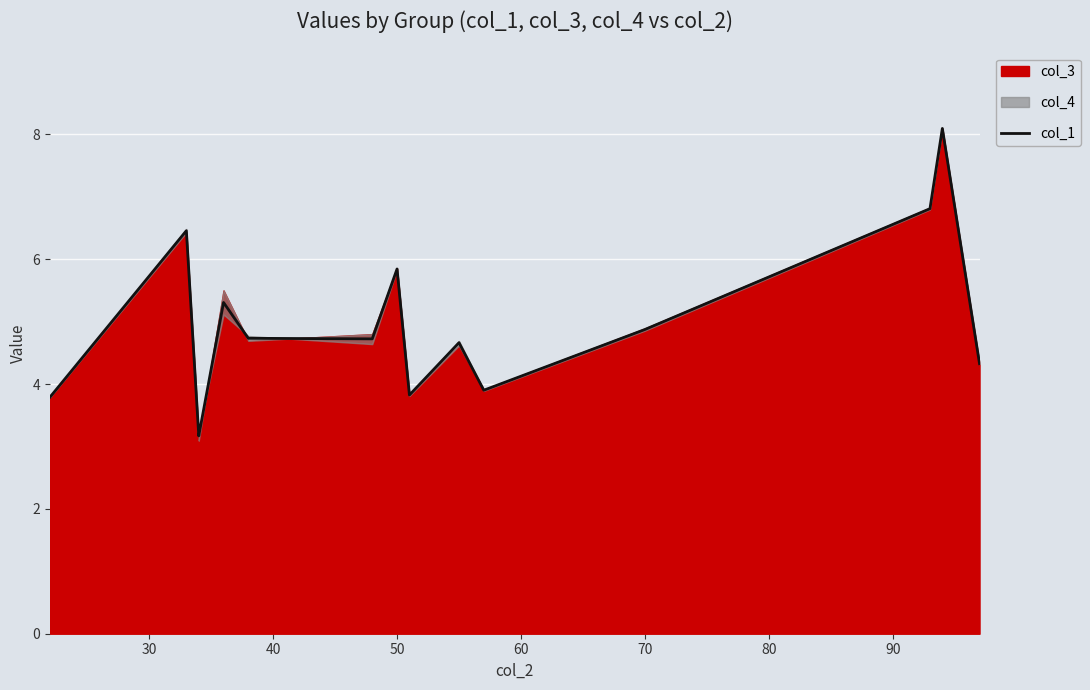

How many lines are shown in the chart?

1